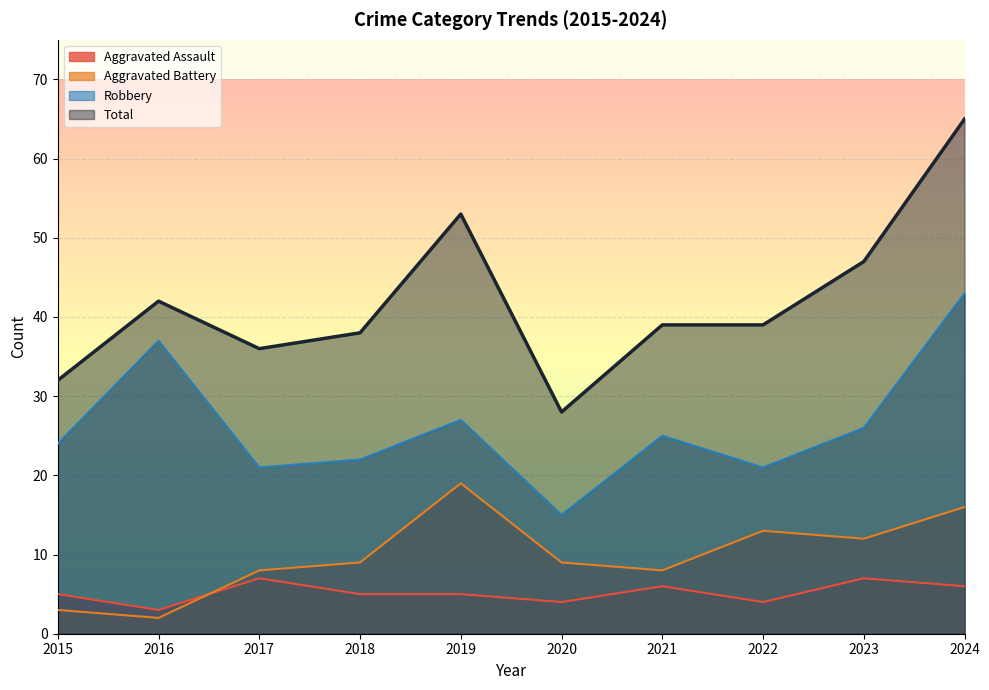

At which category is the sum across all series the highest?

2024